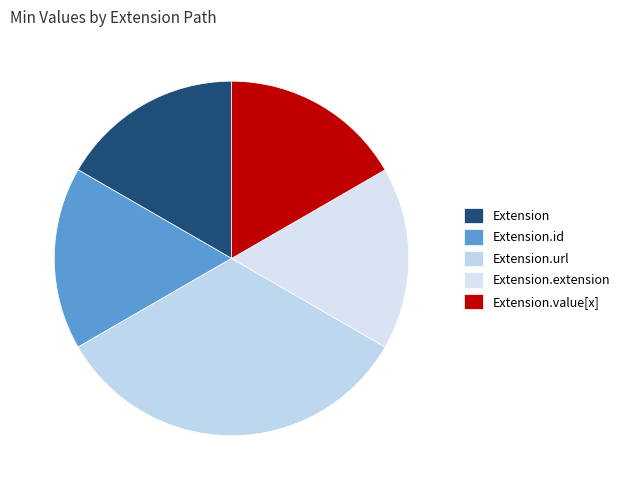

Count the number of slices in the pie.

5